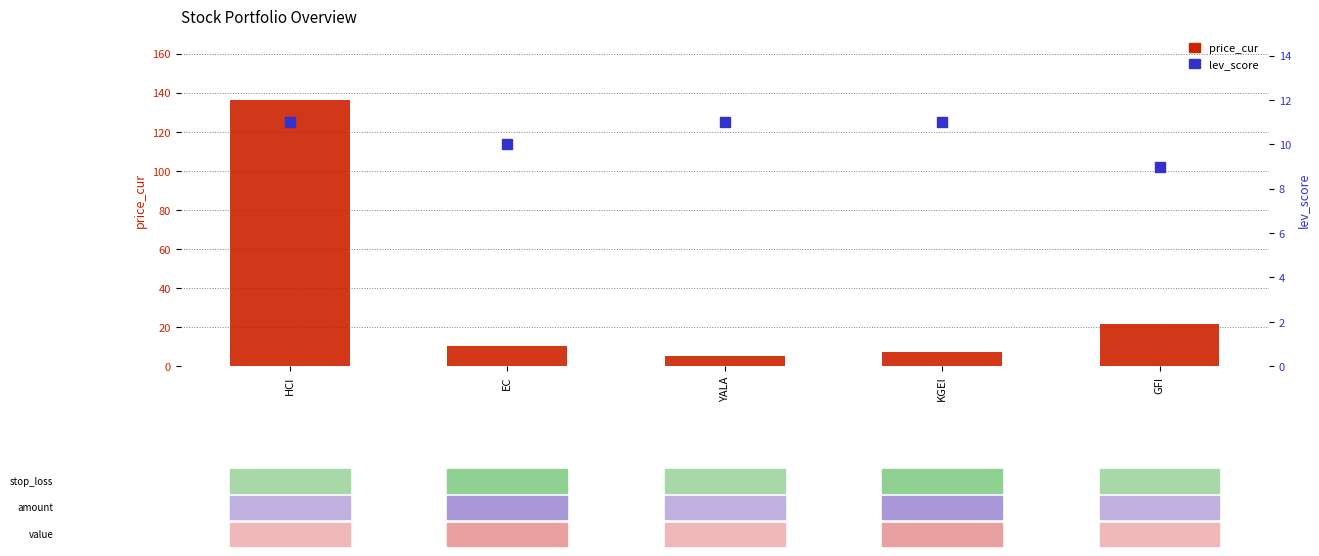

Which series has the widest spread of Y values?

price_cur